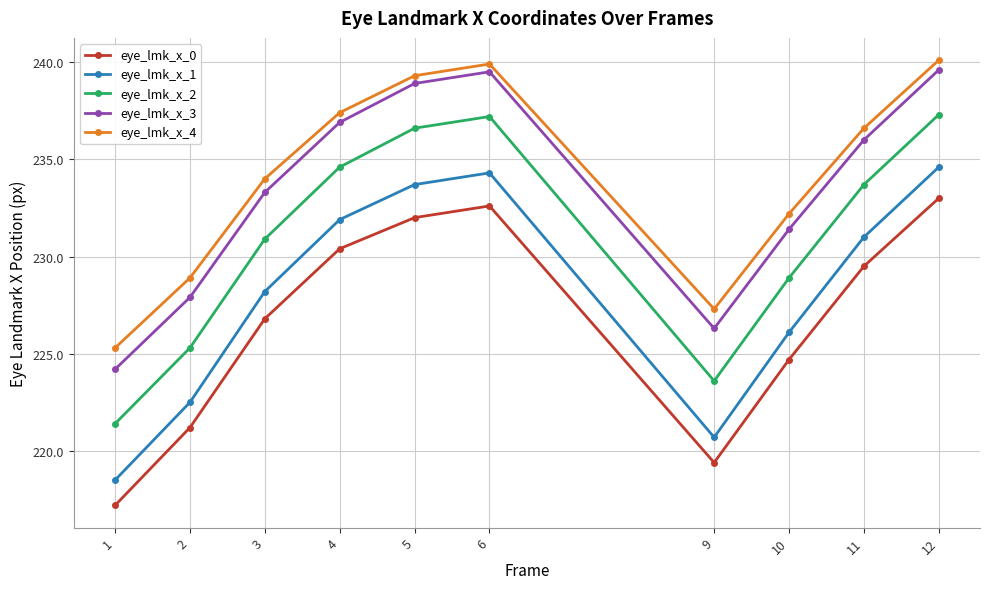

What is the difference between the maximum and minimum values in the eye_lmk_x_0 series?

15.8